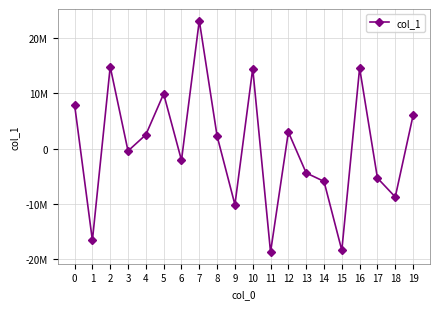

List the labels in order of value, largest first.

7, 2, 16, 10, 5, 0, 19, 12, 4, 8, 3, 6, 13, 17, 14, 18, 9, 1, 15, 11